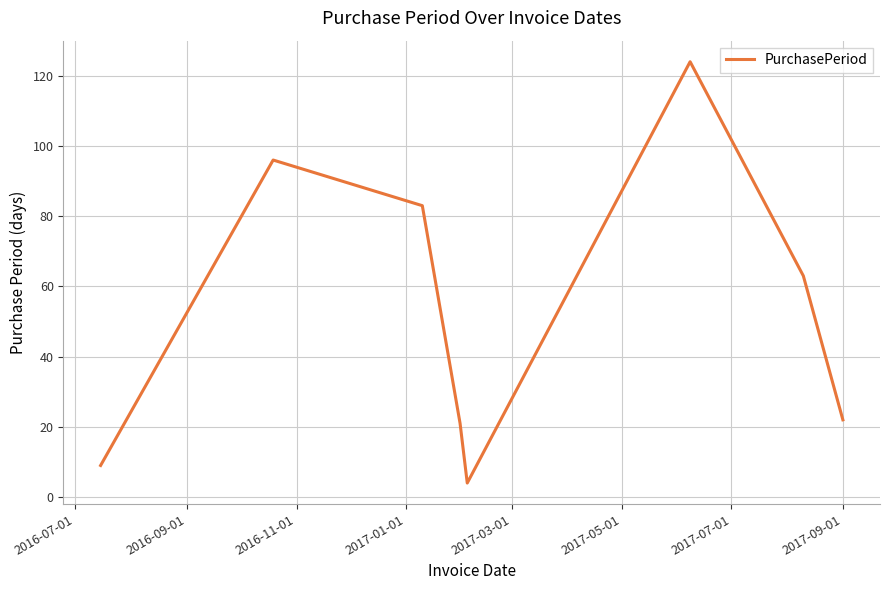

What is the smallest value displayed?

4